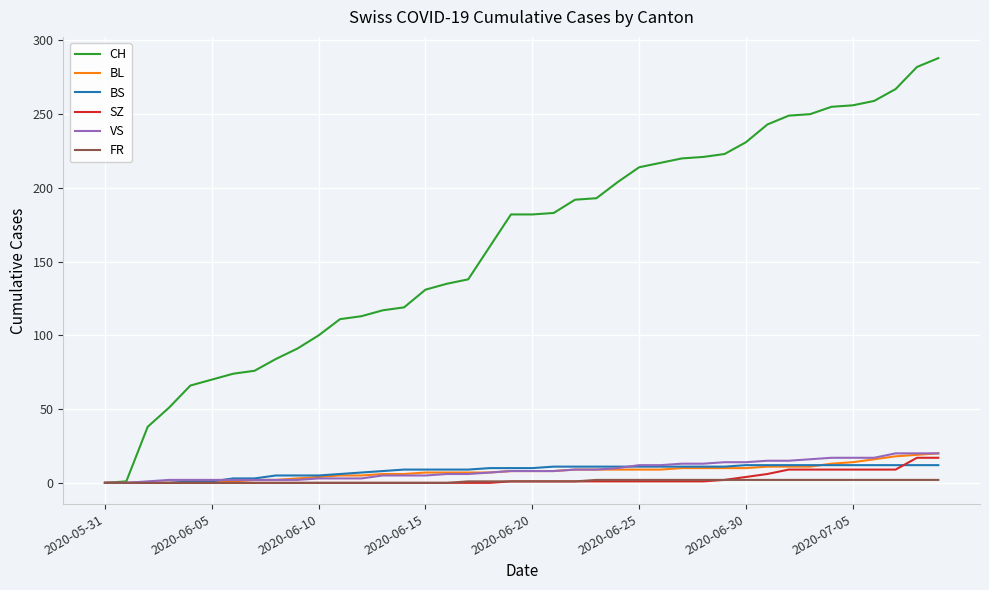

Count the number of categories in the chart.

40